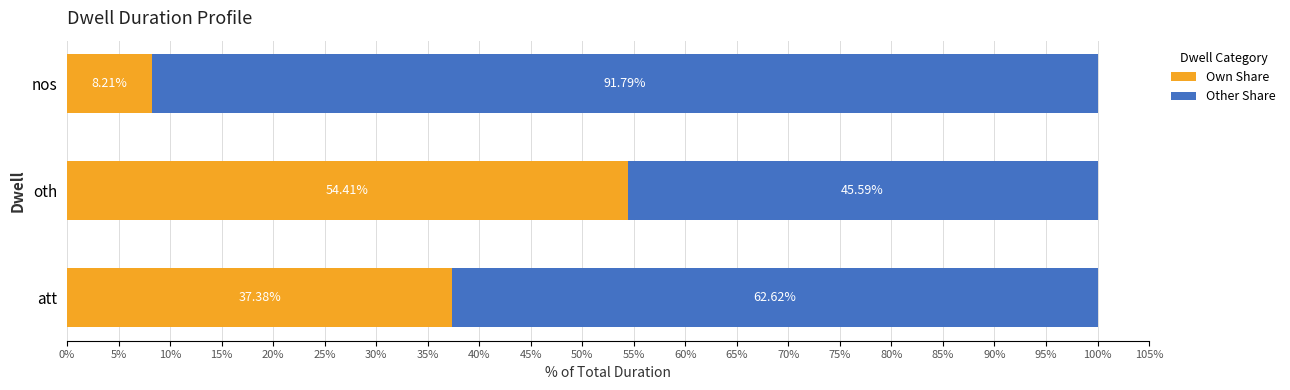

At which label does Own Share reach its minimum?

nos